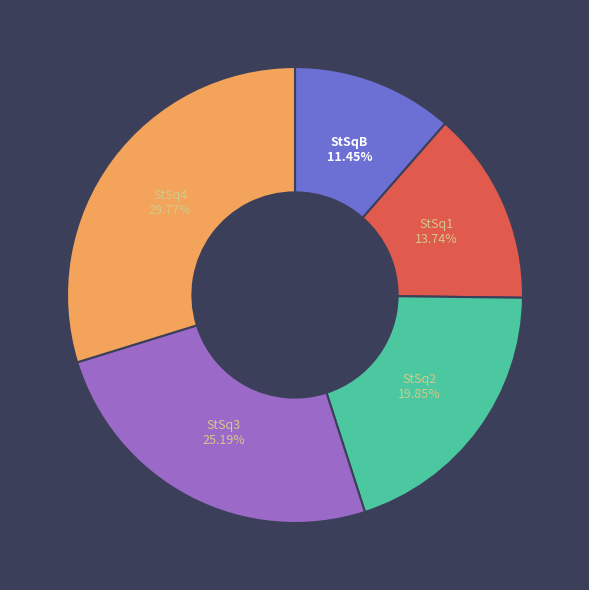

Approximately how many times larger is the value at StSq4 compared to StSq2?

1.5